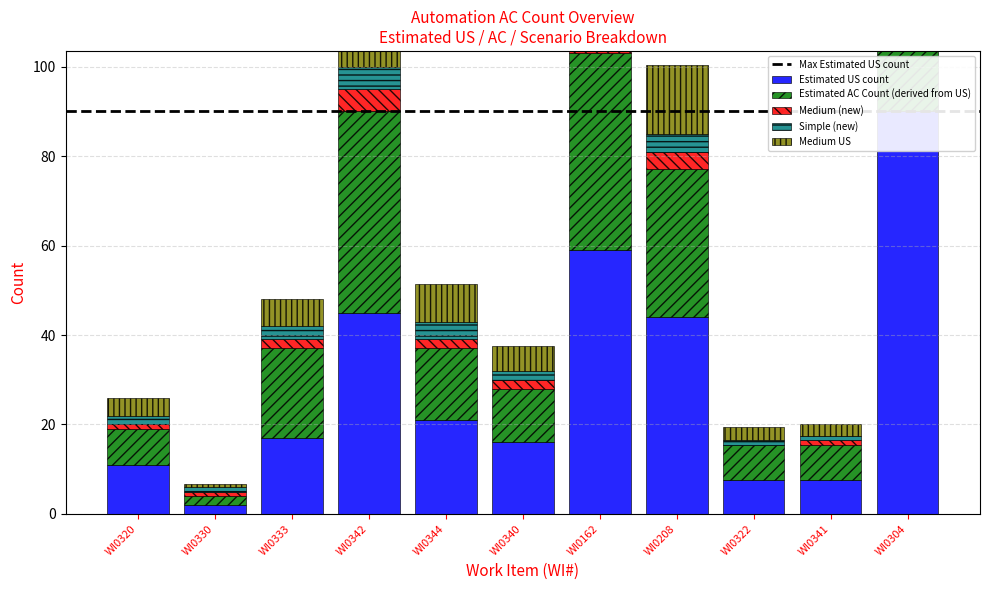

What is the difference between the maximum and minimum values in the Medium US series?

30.7